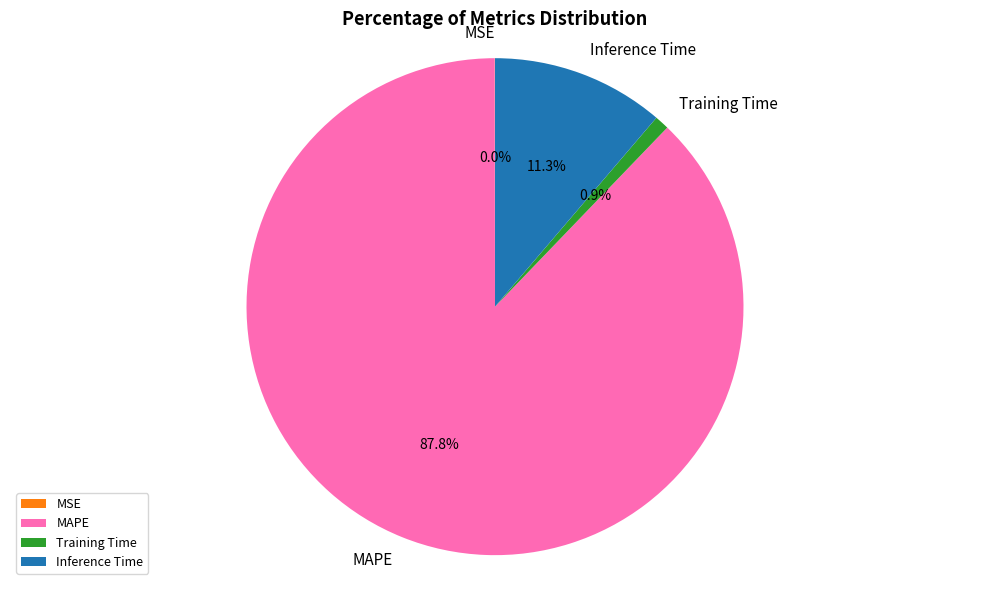

Which has a higher value, MAPE or Training Time?

MAPE